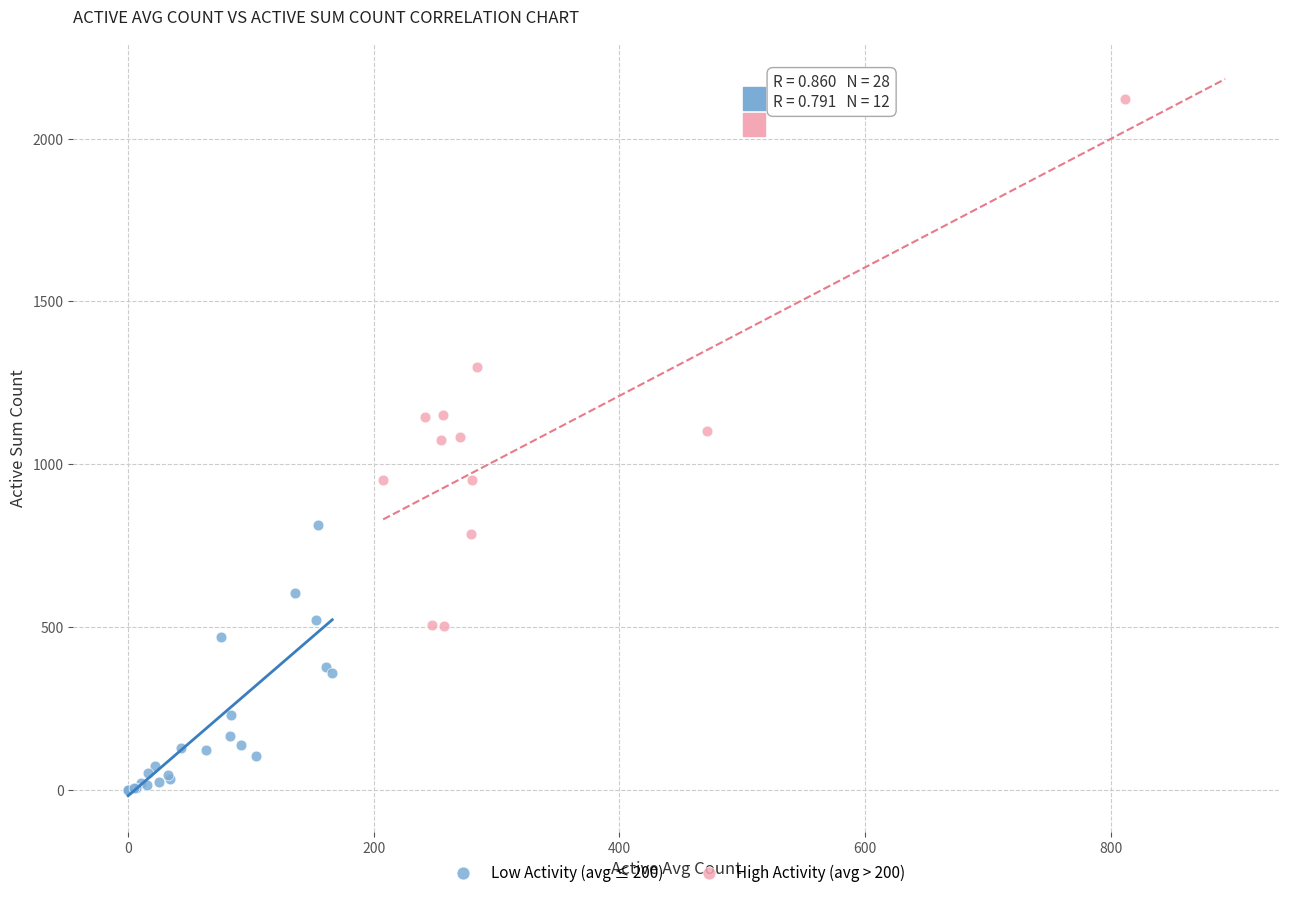

Which series contains the lowest Y value?

Low Activity (avg ≤ 200)